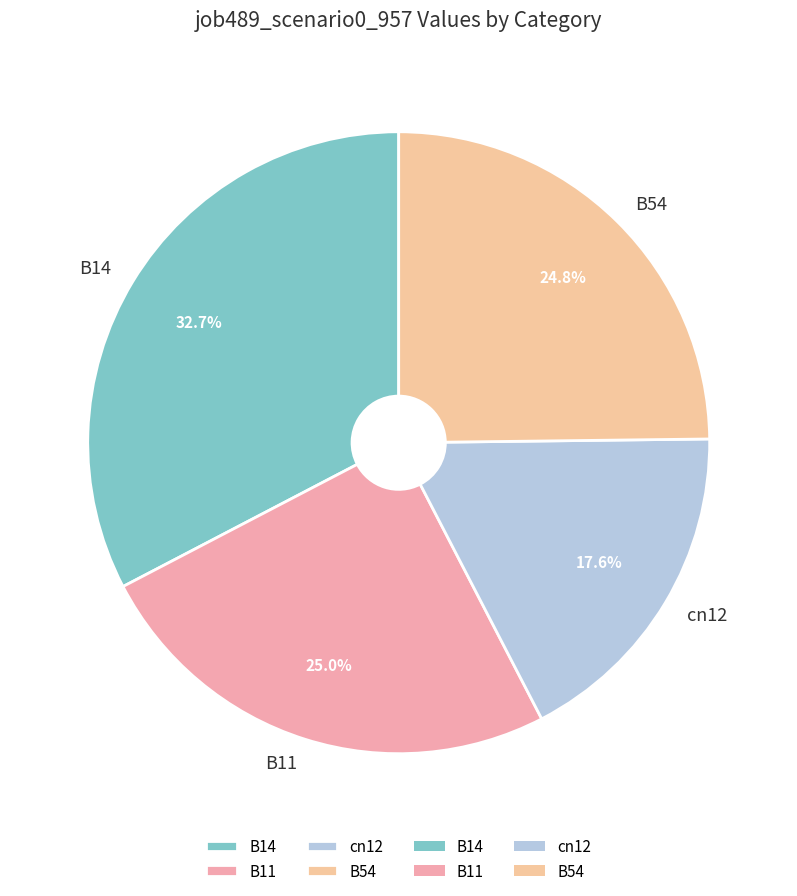

Count the number of slices in the pie.

4